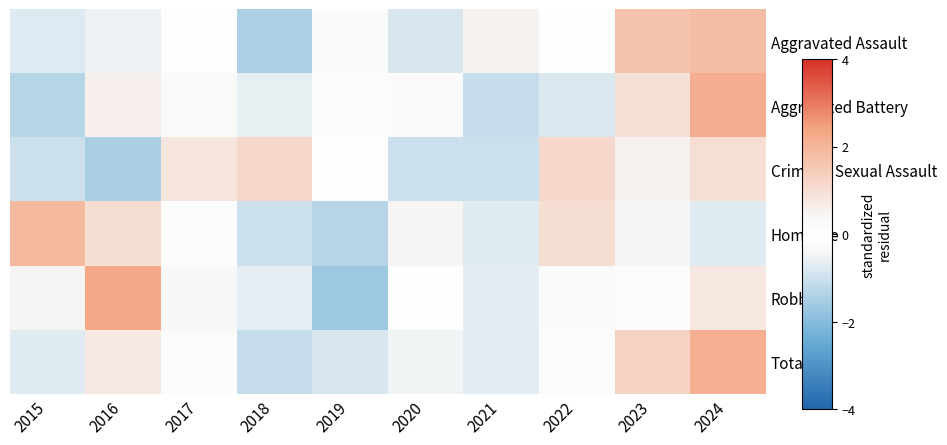

What is the total value across all series at 2021?

-3.7